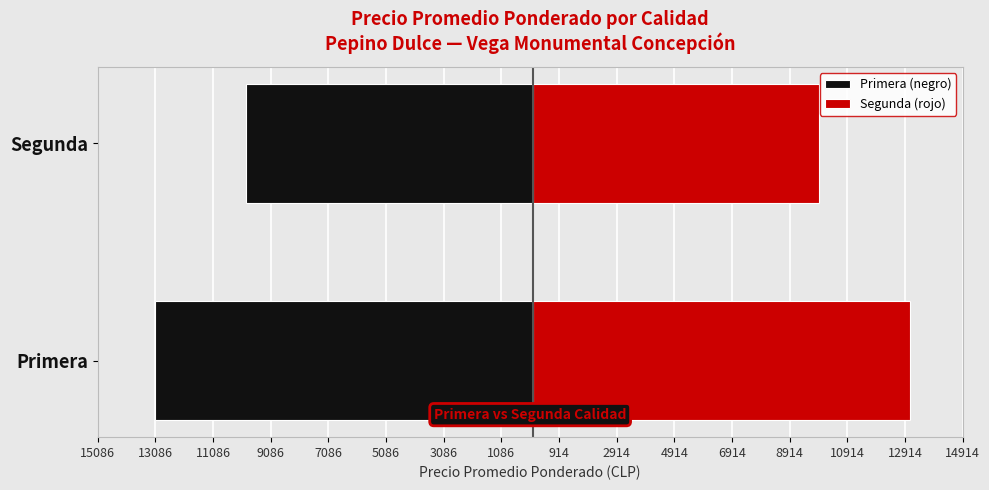

How many data points in Segunda are less than 13086?

1